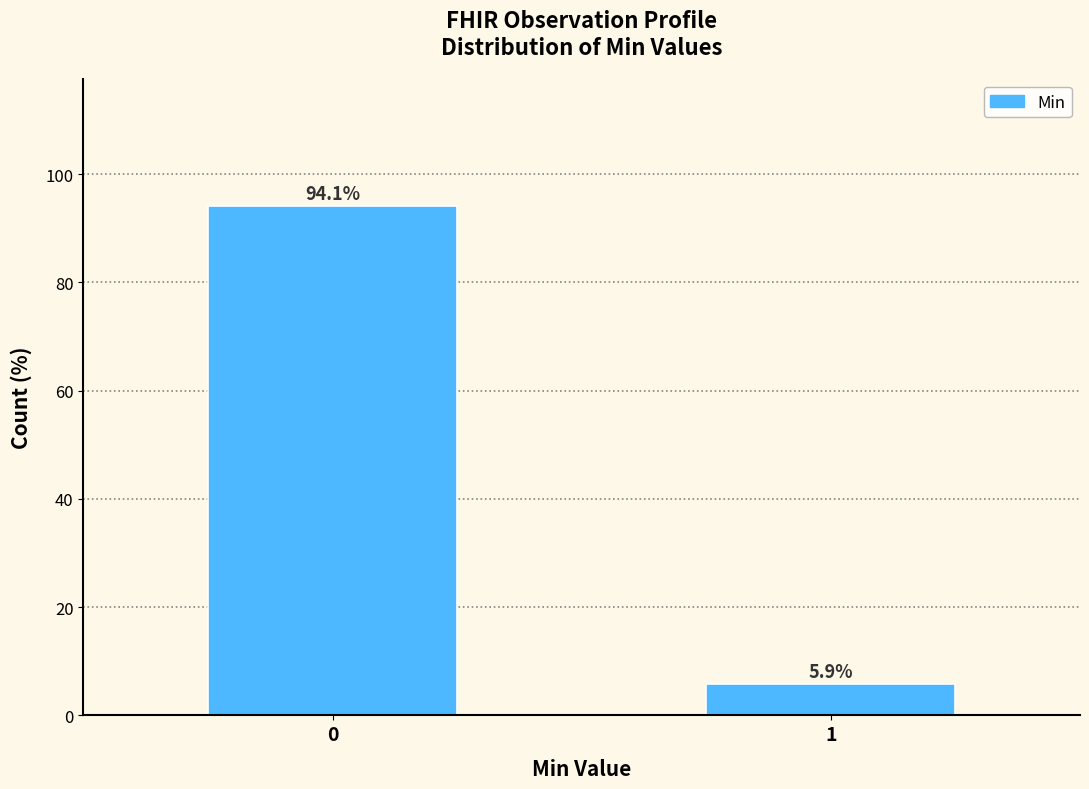

Reading right to left, transcribe all the data shown in this chart.

1=5.9	0=94.1